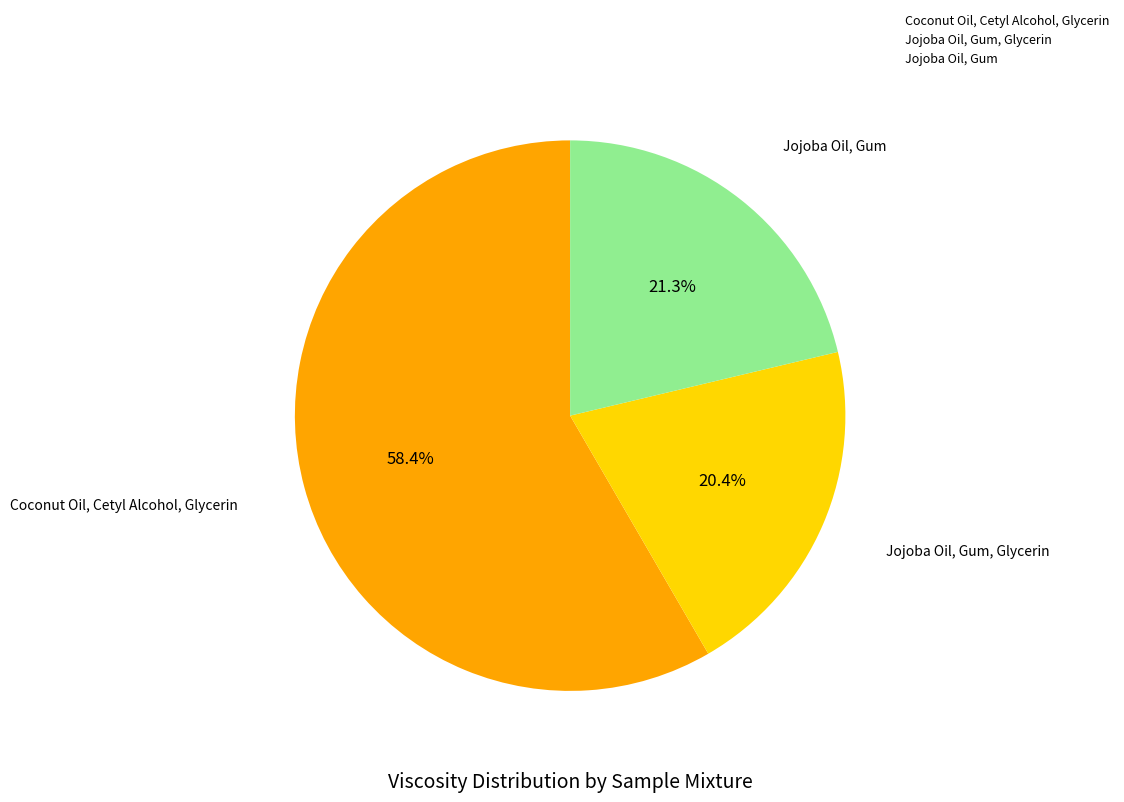

How much of the chart is everything except Jojoba Oil, Gum?

78.7%